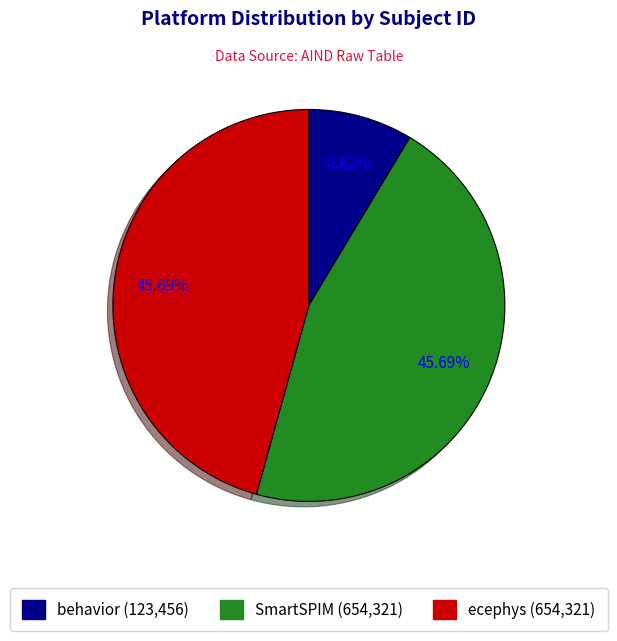

Between behavior and ecephys, which is larger?

ecephys